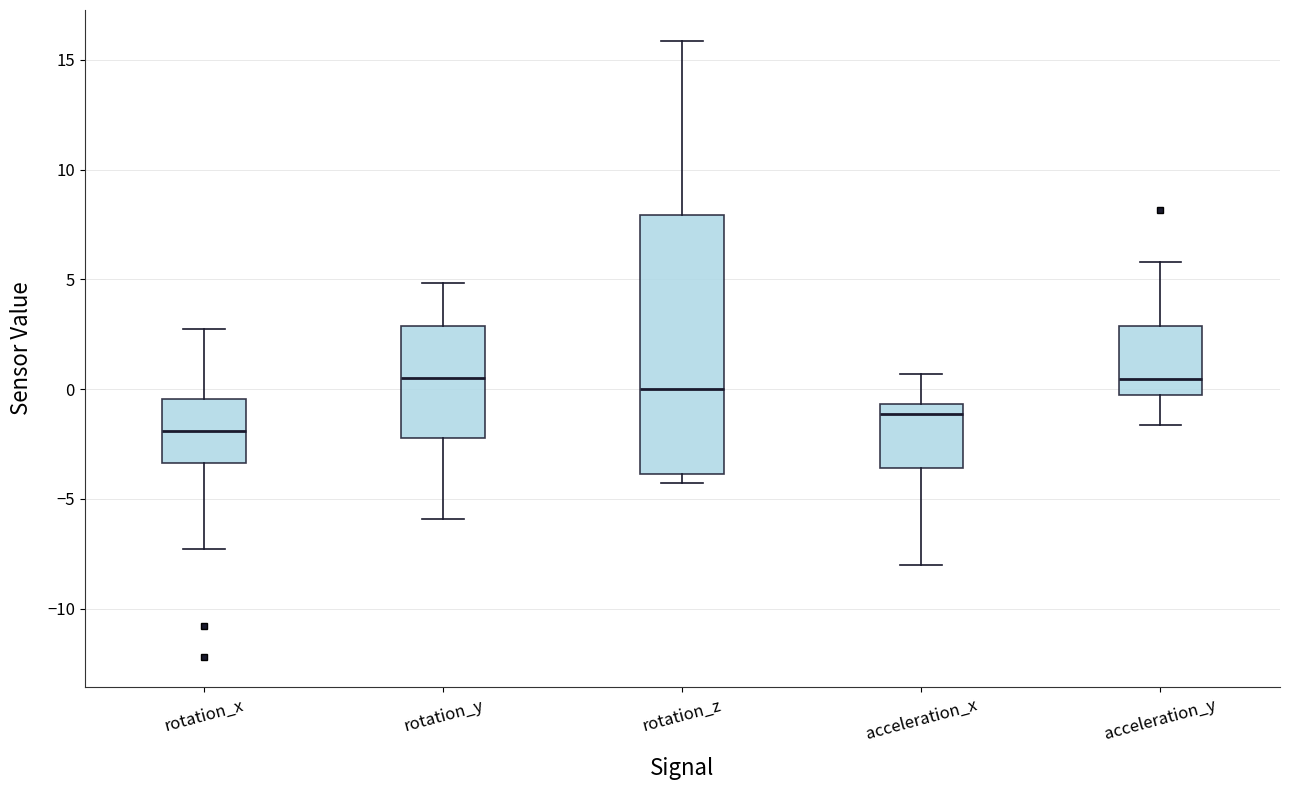

Comparing the boxes themselves (not the whiskers), which one is the tallest?

rotation_z